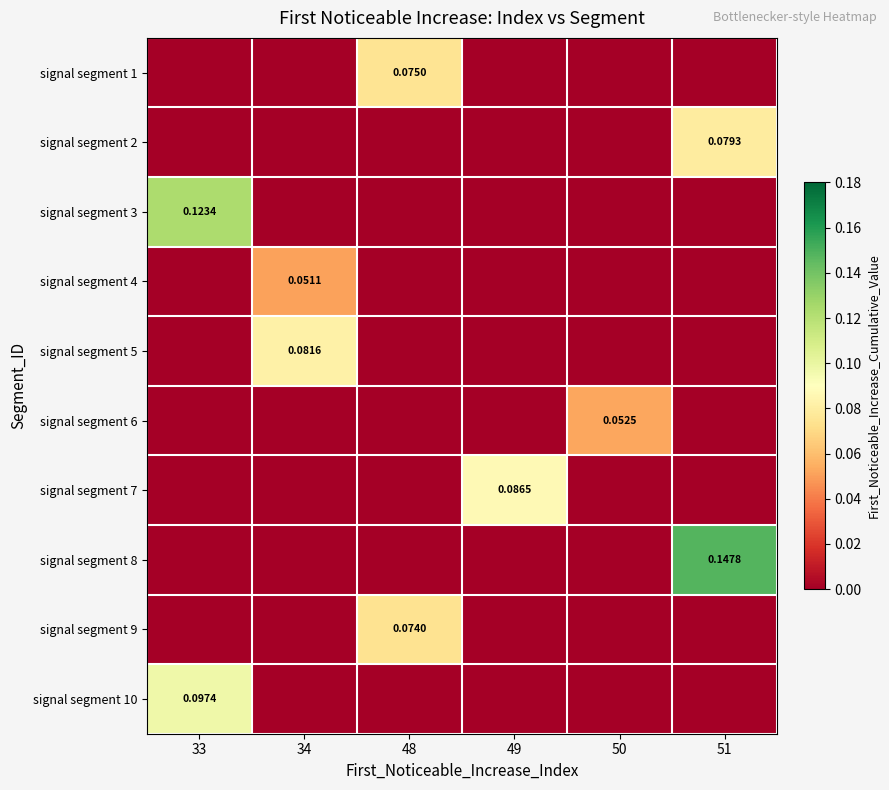

At which category does the chart reach its minimum across all series?

33